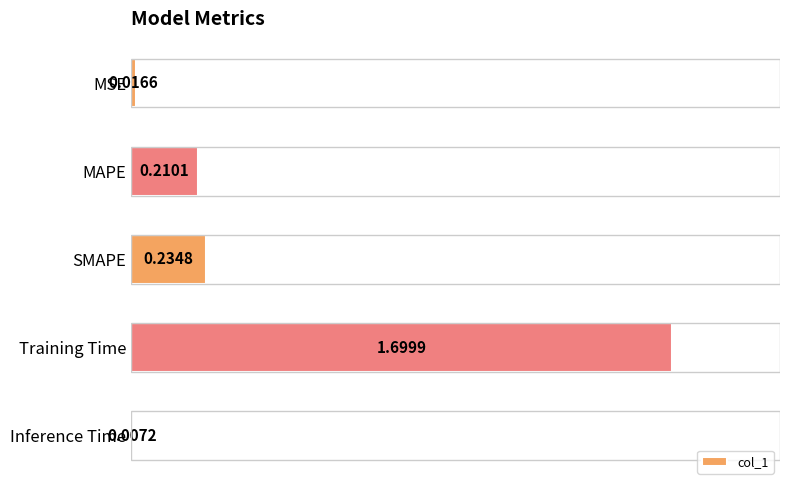

What is the label of the 1st bar from the top?

MSE